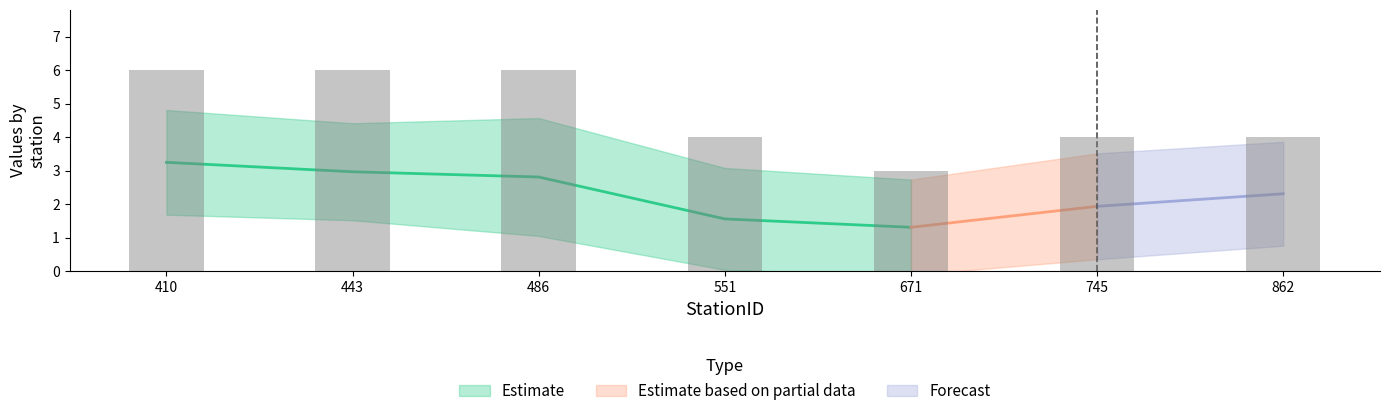

True or false: 671 has a value of 2 at 7.

False